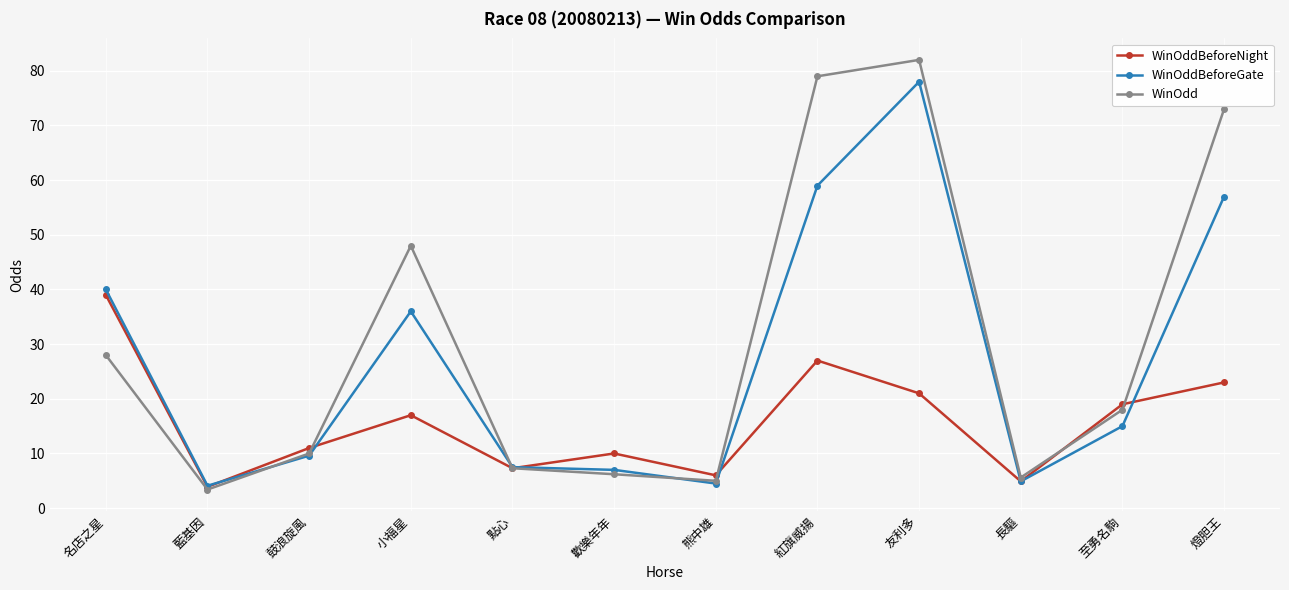

True or false: WinOdd and WinOddBeforeGate cross at least once.

True